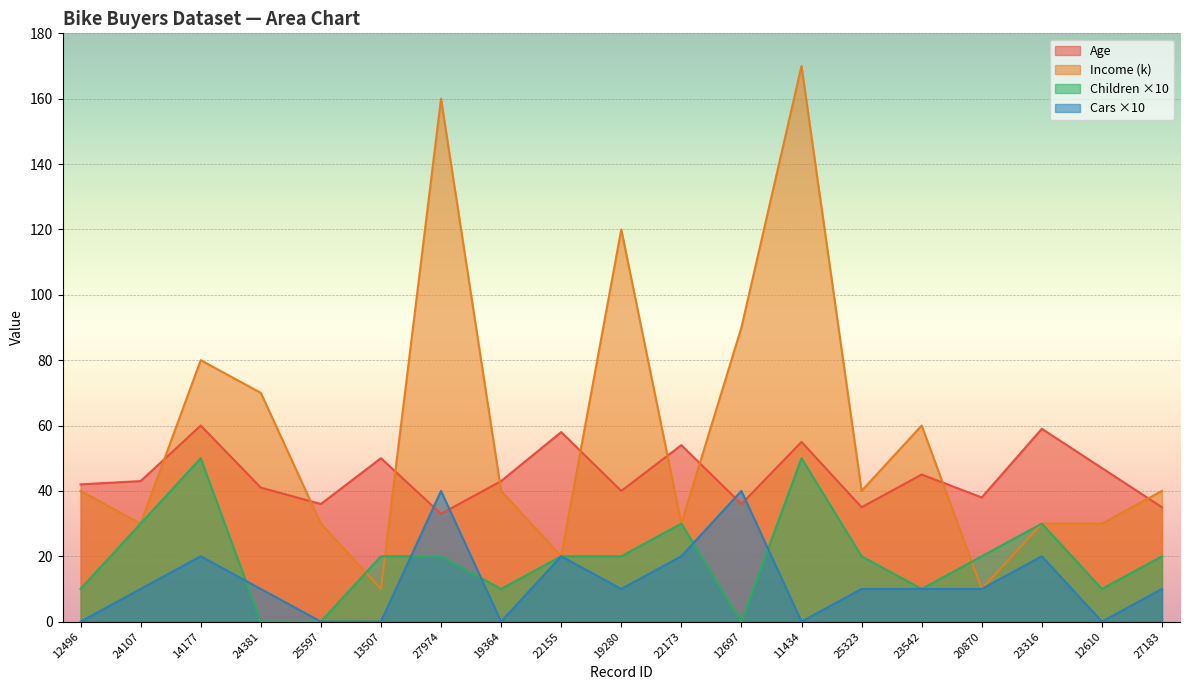

What is the spread (max minus min) of values at 25323?

30